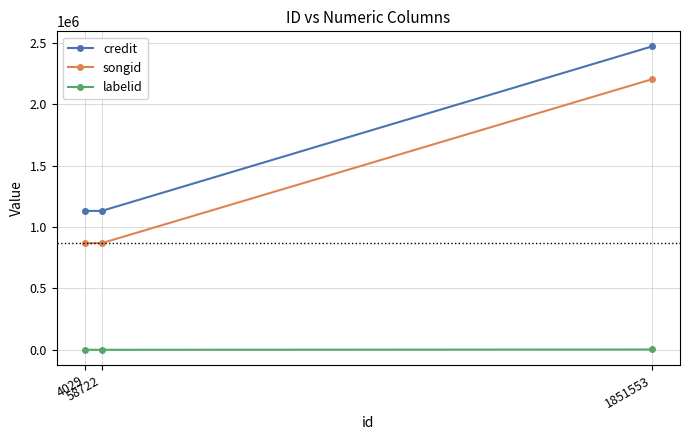

At 1851553, list the series in order from smallest to largest.

labelid, songid, credit